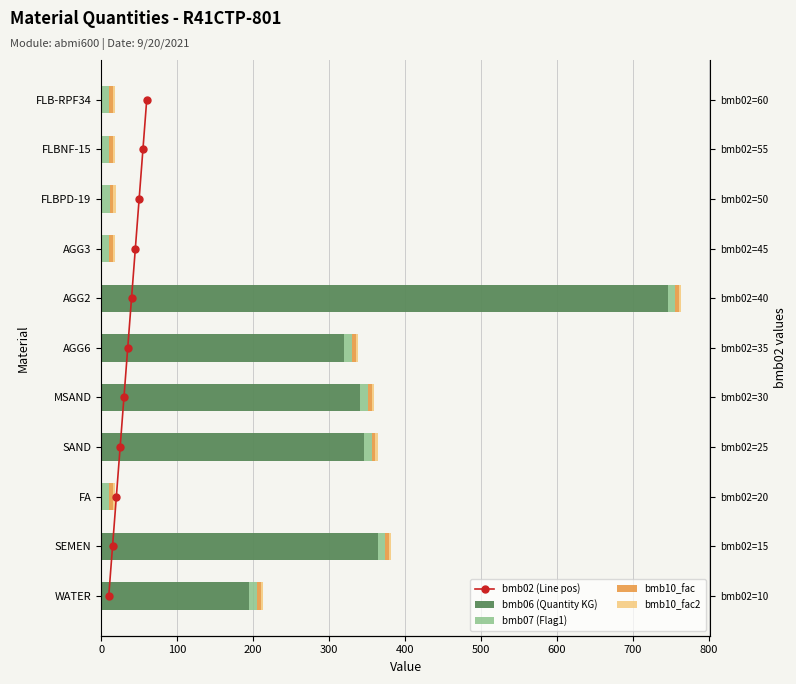

How many groups of bars are there?

11